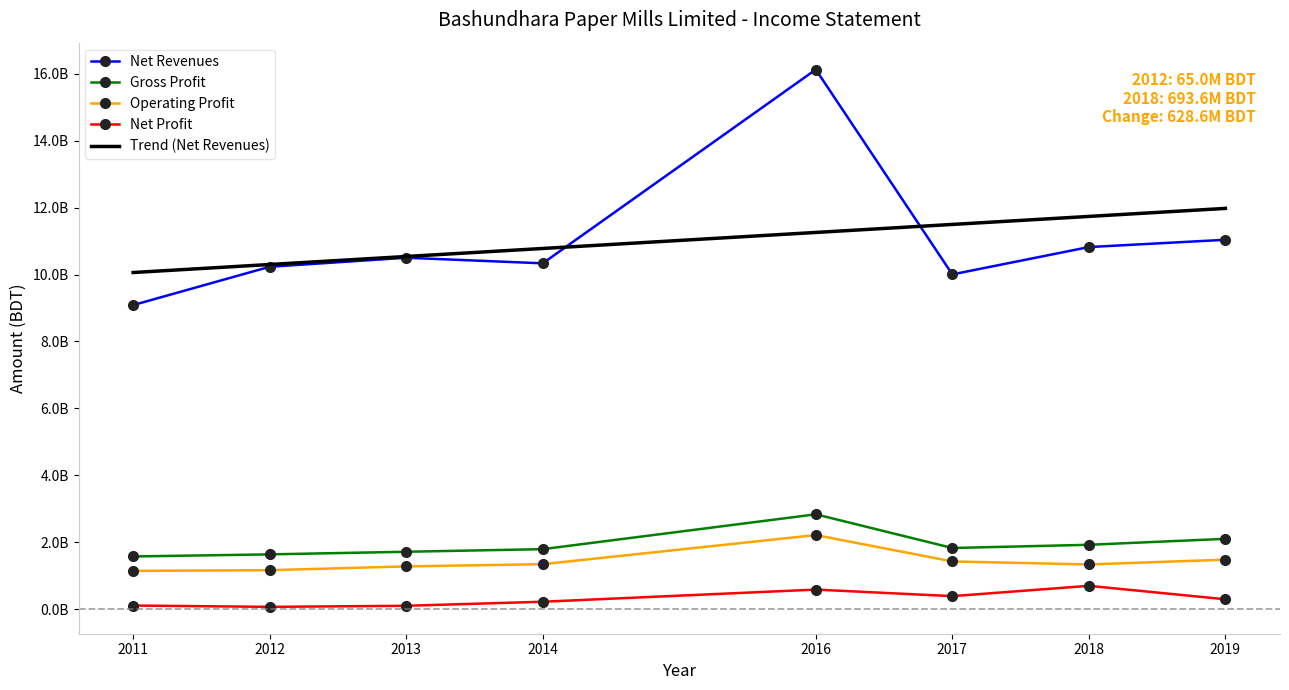

What is the minimum value for Net Profit?

65003069